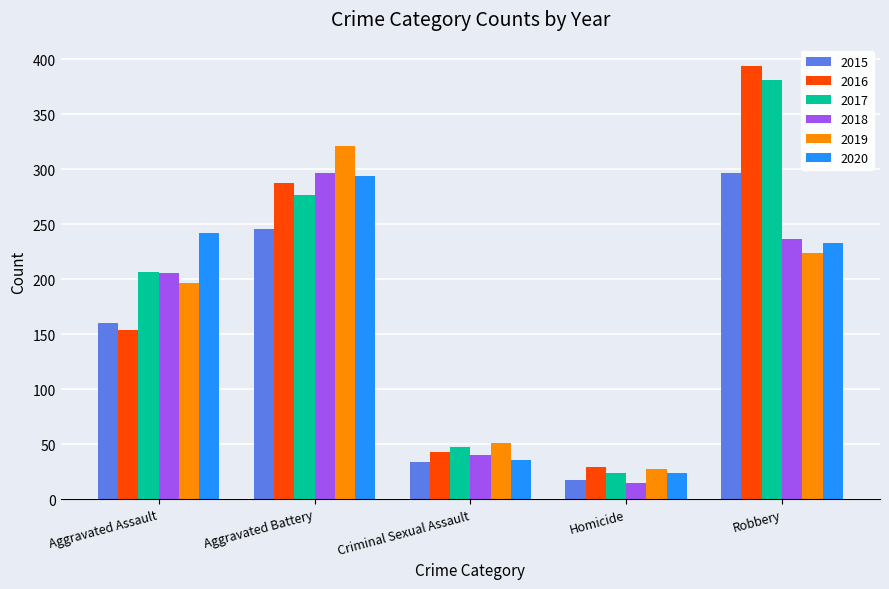

What is the approximate value of 2016 at Aggravated Assault, to the nearest 5?

155